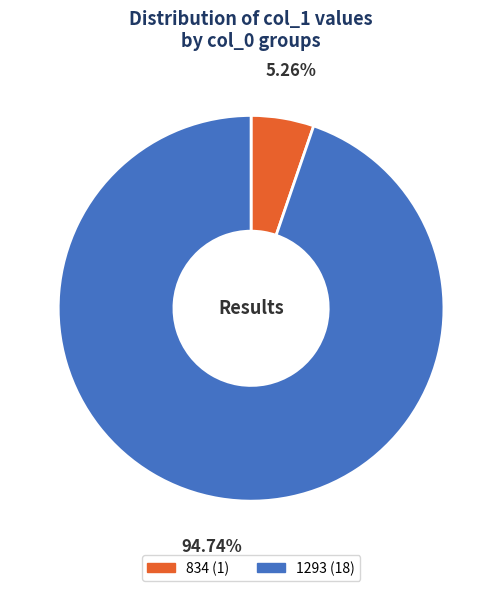

How much of the chart is everything except 834?

94.7%